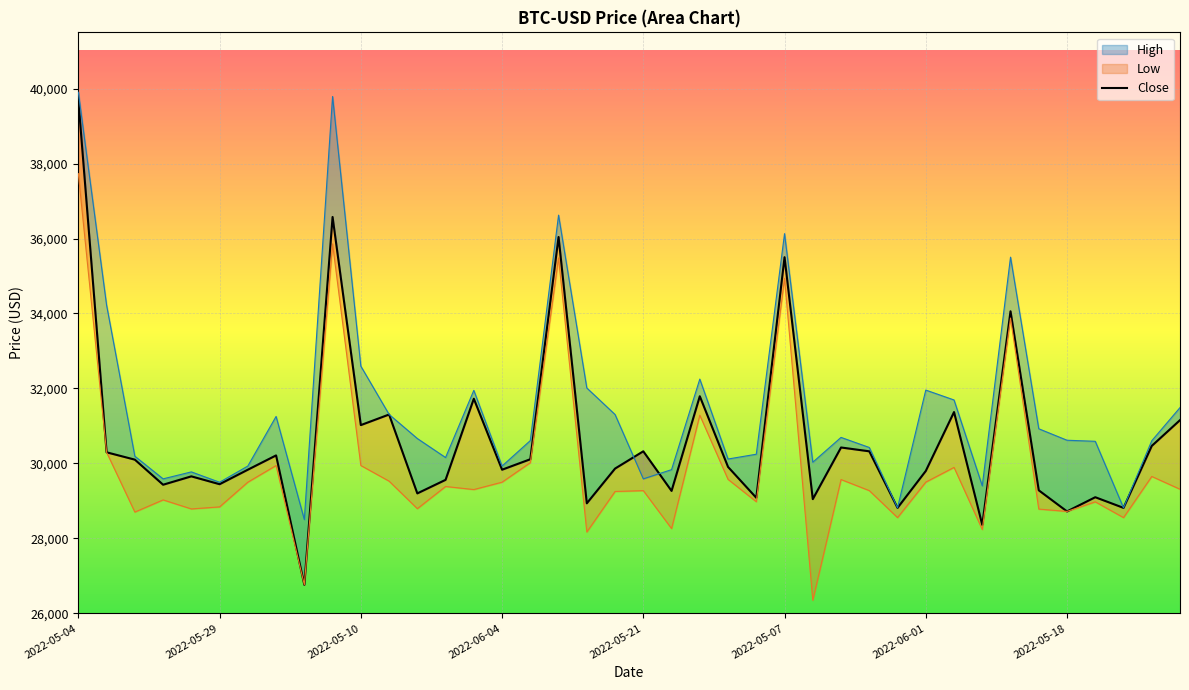

Rank the categories by value from highest to lowest.

2022-05-04, 9, 17, 25, 33, 22, 14, 31, 11, 39, 10, 38, 27, 20, 28, 2022-05-29, 2022-05-18, 16, 2022-05-10, 23, 19, 2022-06-01, 15, 30, 2022-05-21, 13, 2022-05-07, 2022-06-04, 34, 21, 12, 36, 24, 26, 18, 29, 37, 35, 32, 8